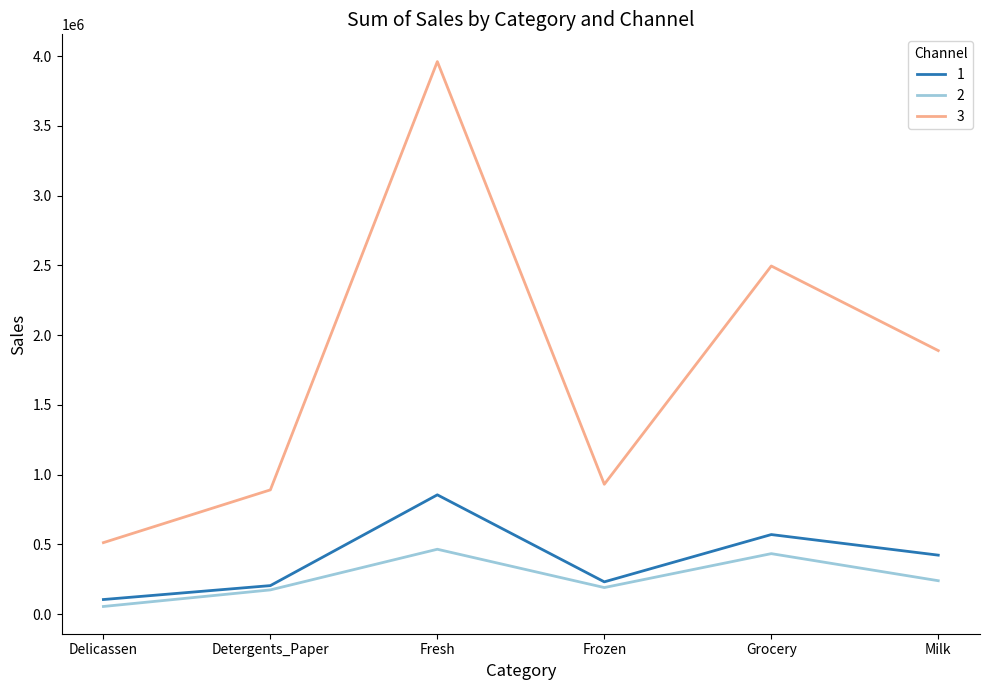

True or false: 2 and 3 cross at least once.

False